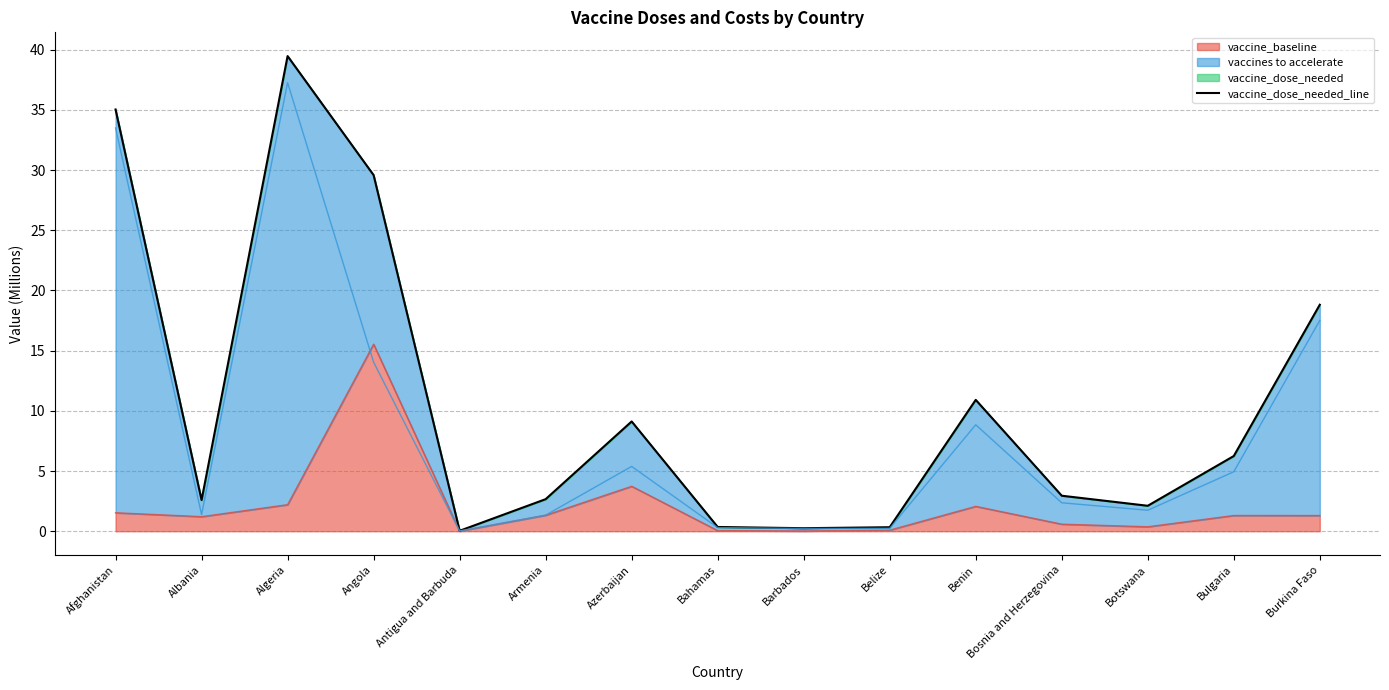

At which category does the chart reach its minimum across all series?

Antigua and Barbuda